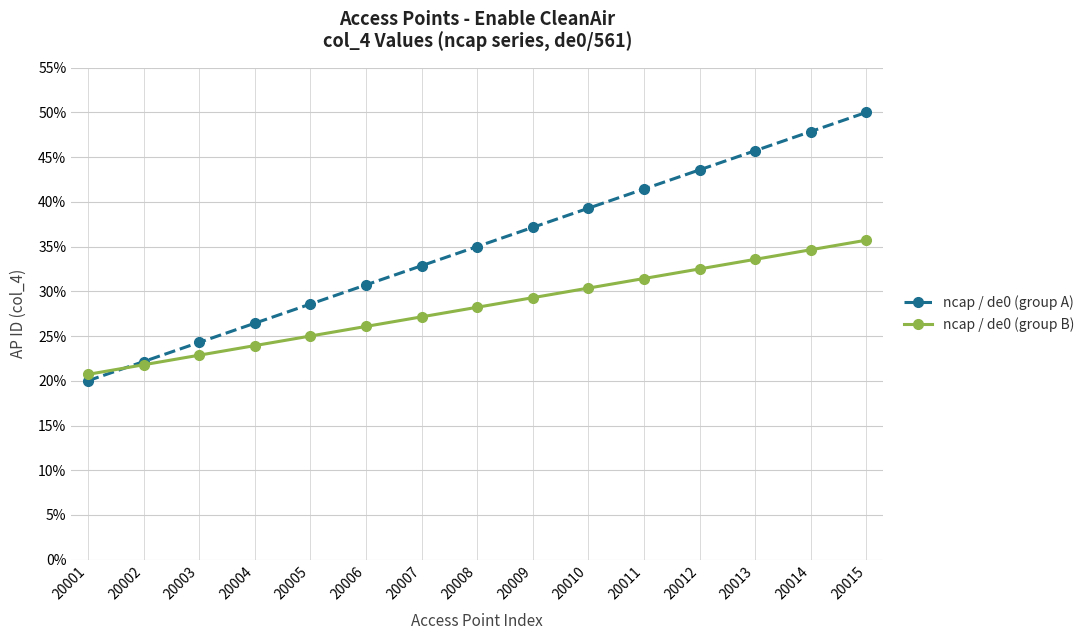

At which label is ncap / de0 (group B) closest to 28?

20008